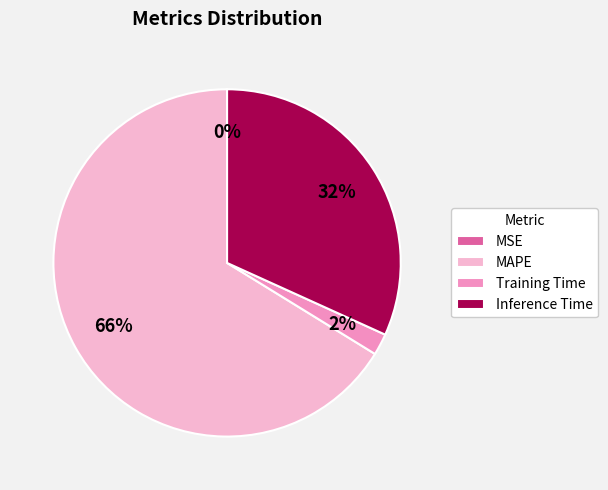

To the nearest percent, what is the combined percentage of Training Time and Inference Time?

34%